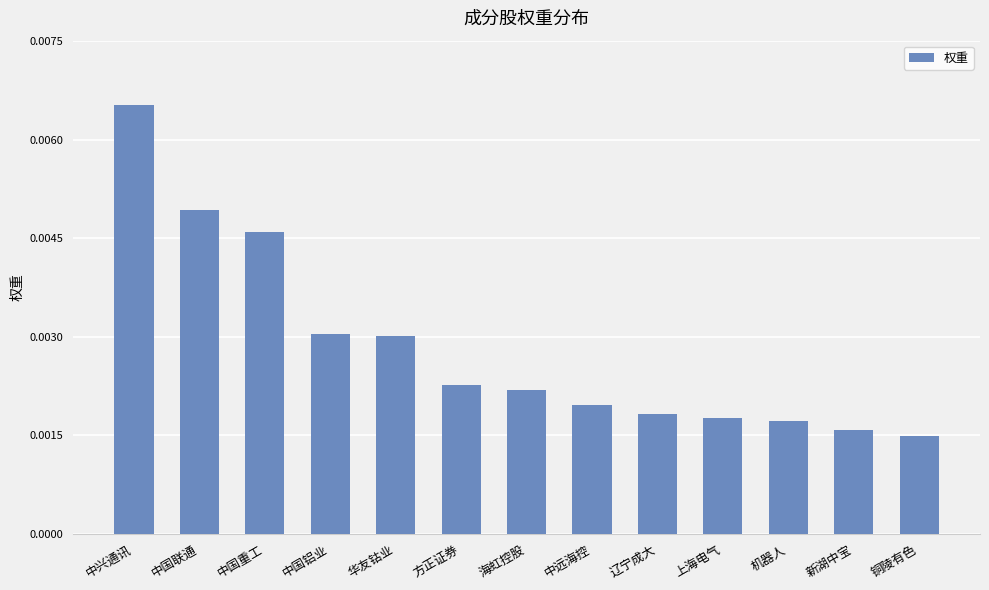

Between 中国重工 and 中兴通讯, which is larger?

中兴通讯